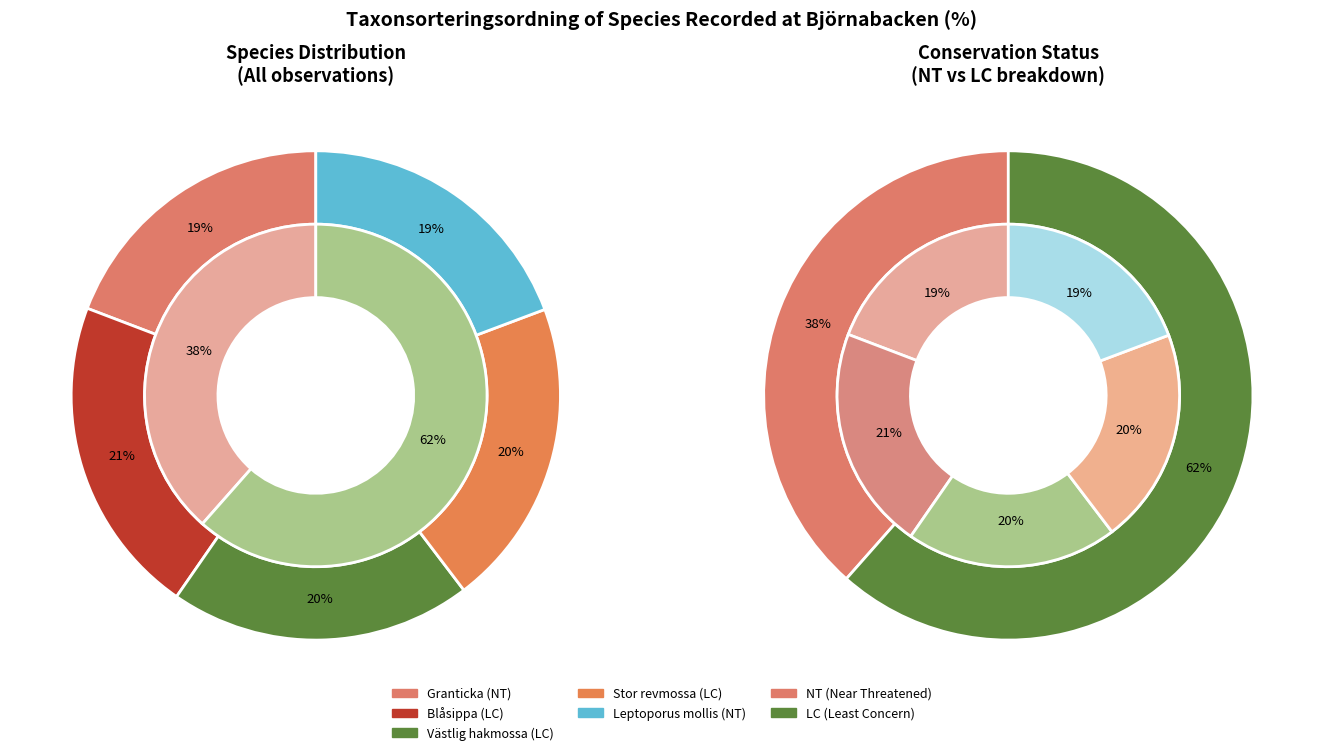

Rank the categories by value from lowest to highest.

Granticka (NT), Leptoporus mollis (NT), Västlig hakmossa (LC), Stor revmossa (LC), Blåsippa (LC)